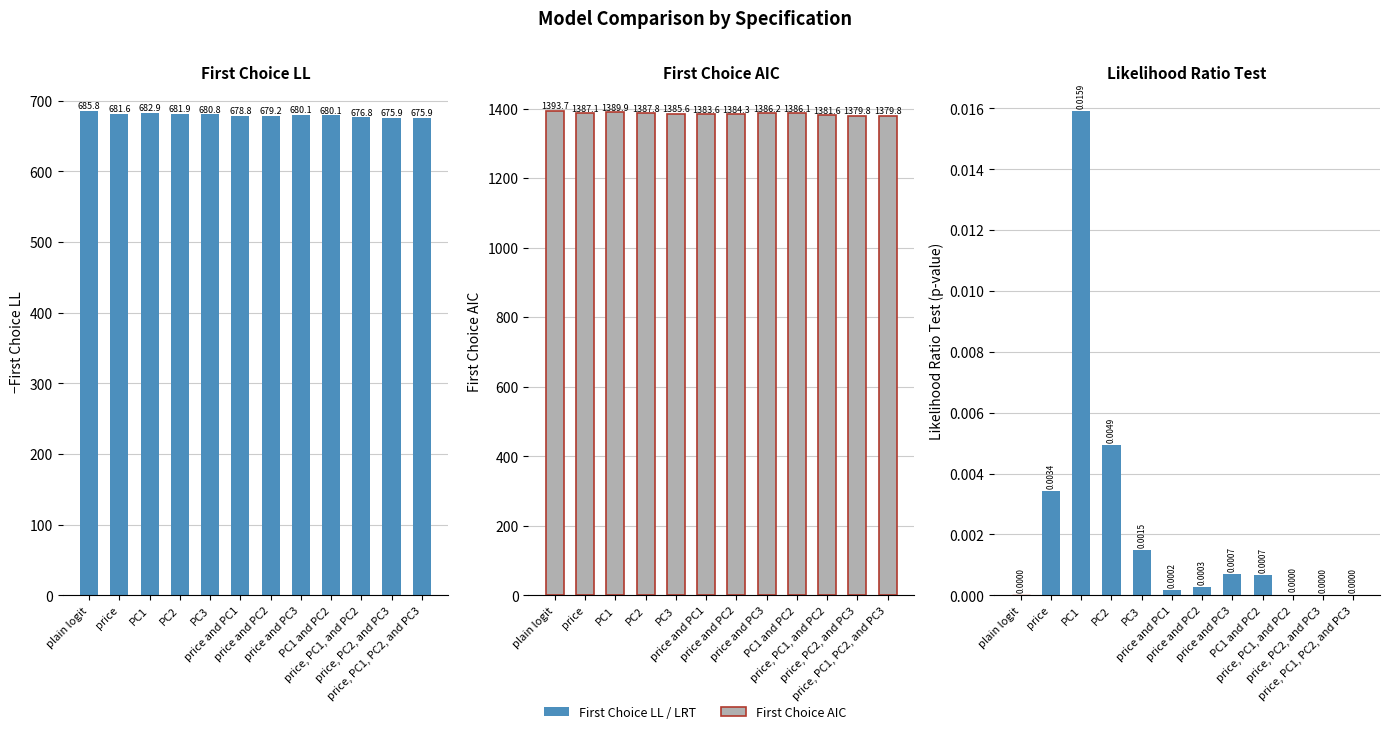

What is the difference between the maximum and minimum values in the First Choice LL series?

10.0